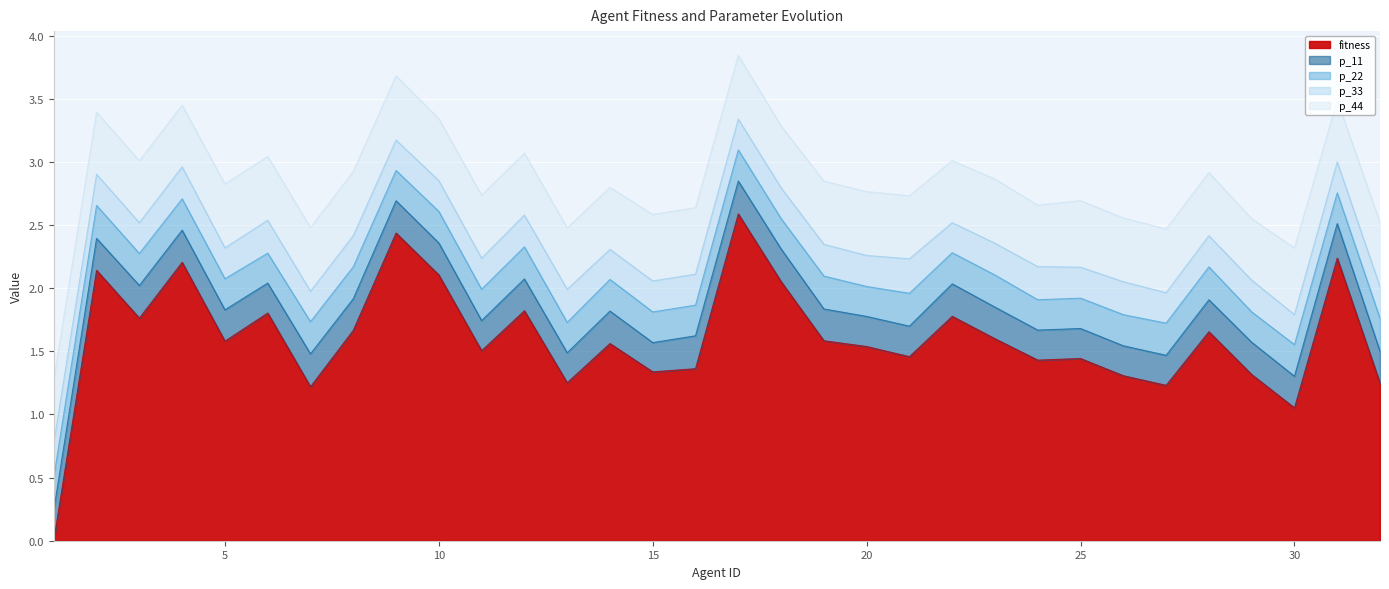

True or false: fitness has a value of 0.9 at 19.

False